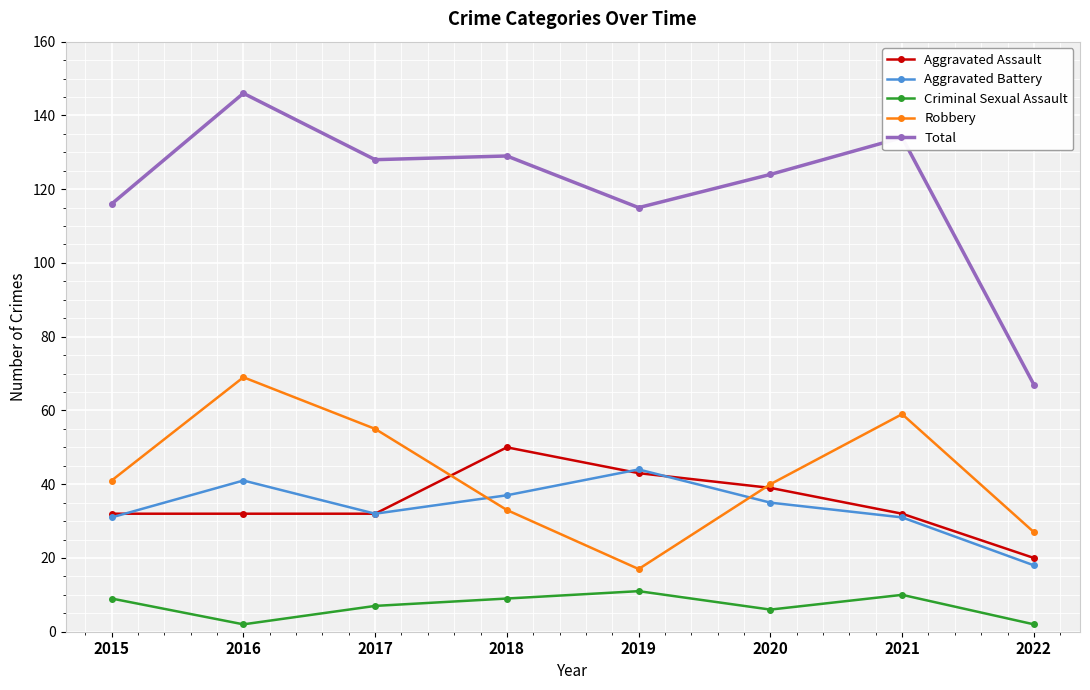

Reading left to right, what are all the values shown in this chart?

Aggravated Assault: 32	32	32	50	43	39	32	20
Aggravated Battery: 31	41	32	37	44	35	31	18
Criminal Sexual Assault: 9	2	7	9	11	6	10	2
Robbery: 41	69	55	33	17	40	59	27
Total: 116	146	128	129	115	124	134	67